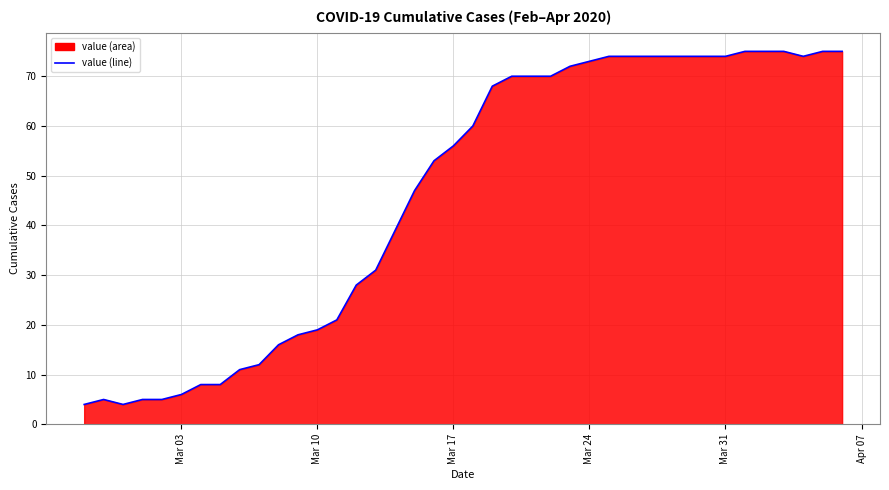

What is the difference between the maximum and minimum values?

71